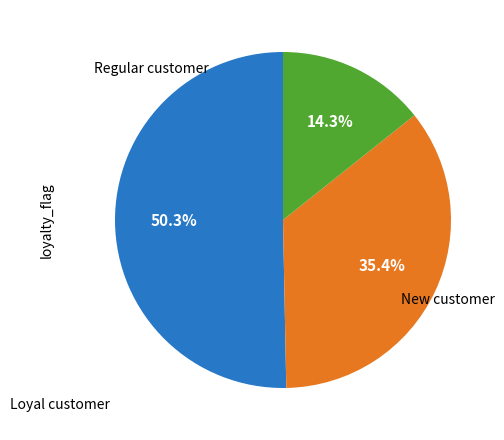

Is there a majority slice in this chart?

Yes